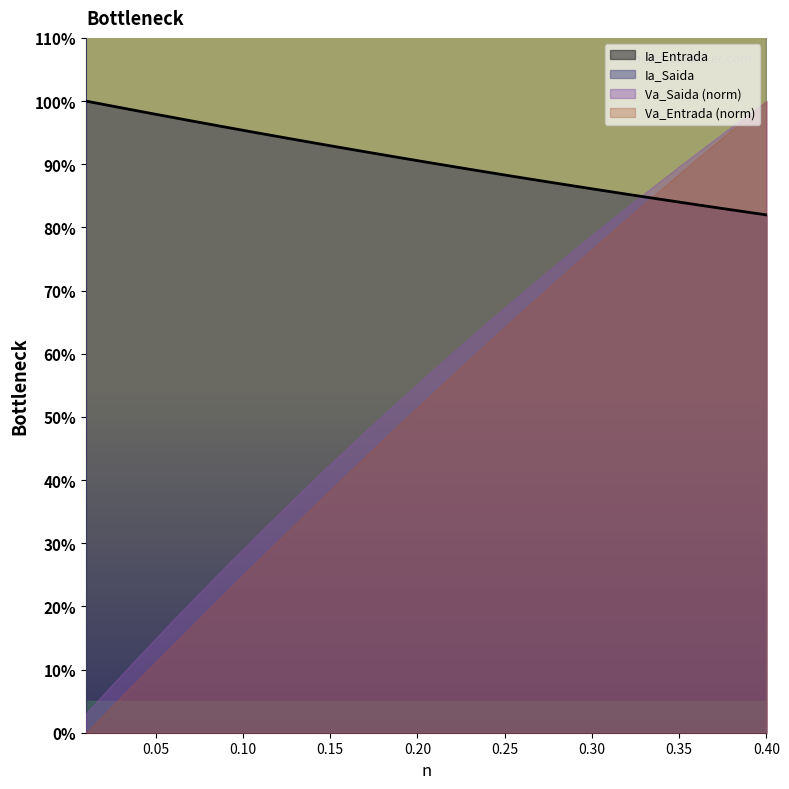

At how many categories does at least one series exceed 29?

40